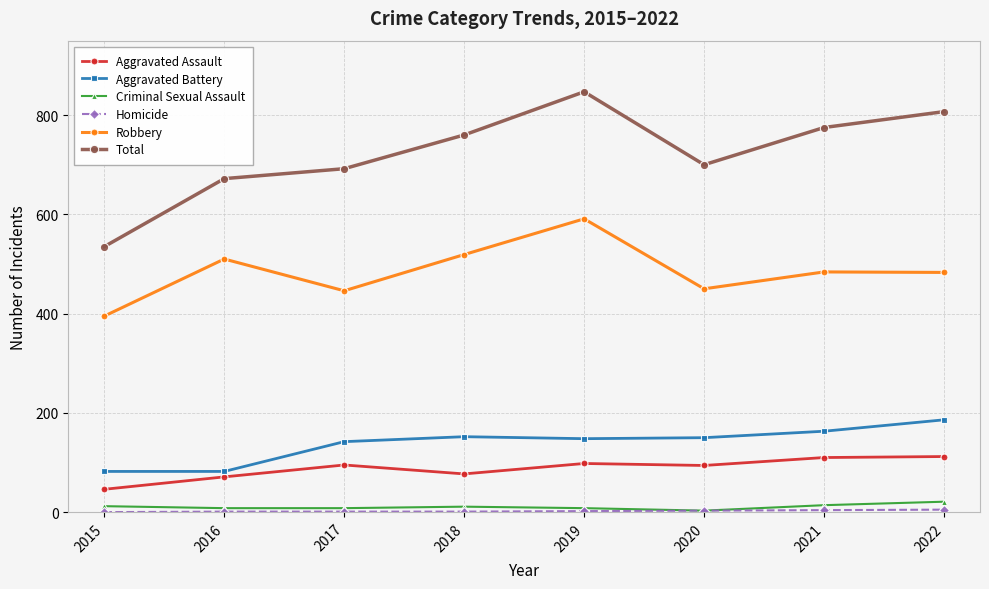

How many lines are shown in the chart?

6